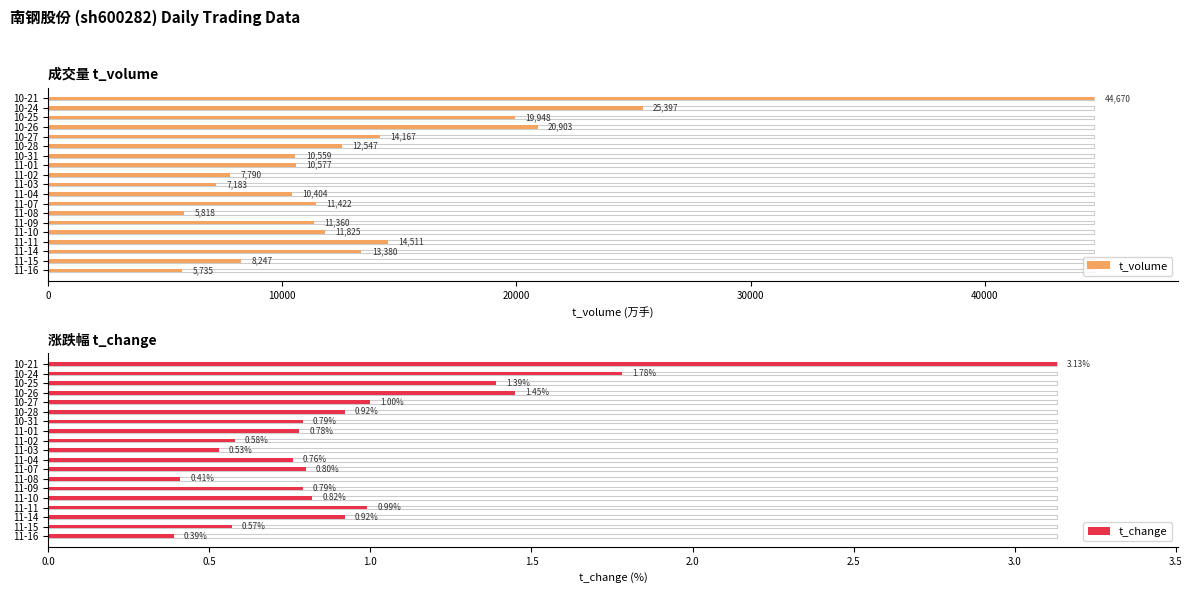

Which series has the widest spread of values?

t_volume